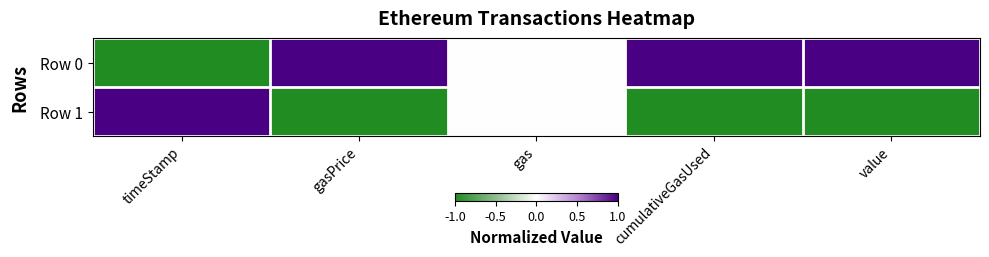

Between cumulativeGasUsed and gasPrice, which is larger?

cumulativeGasUsed